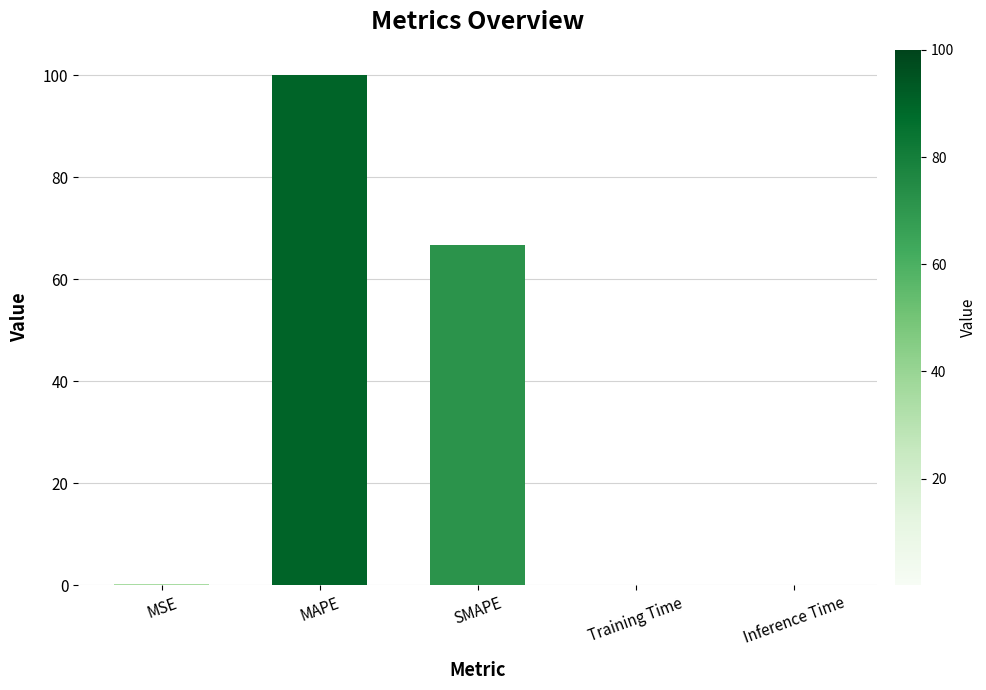

True or false: the data shows 66.7 at SMAPE.

True